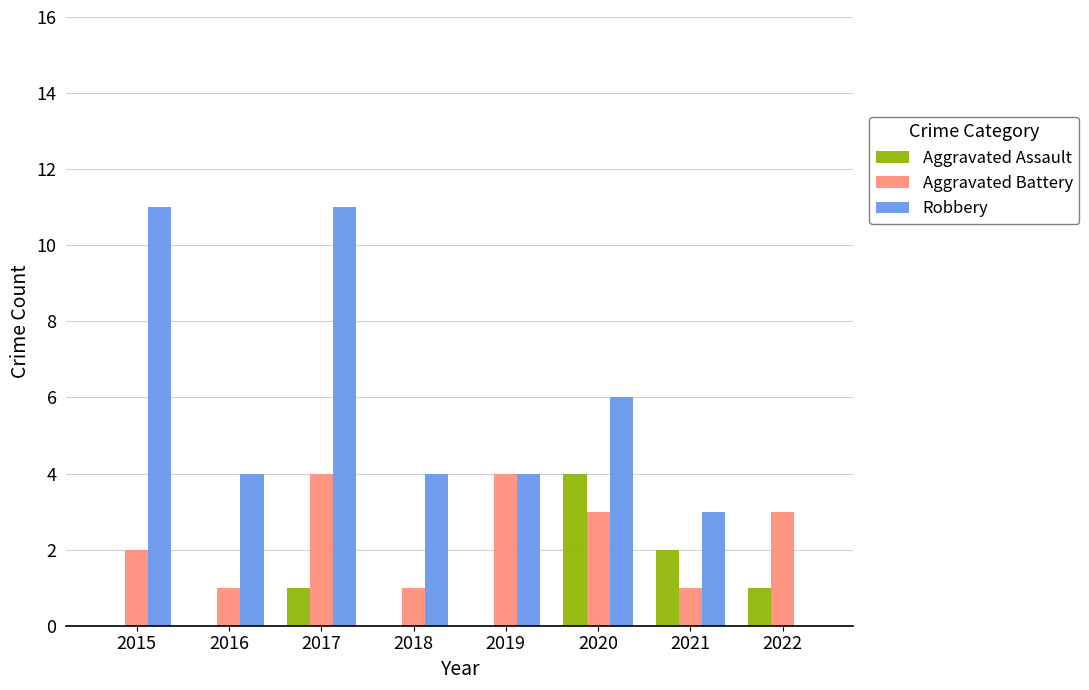

How many series are shown in this chart?

3